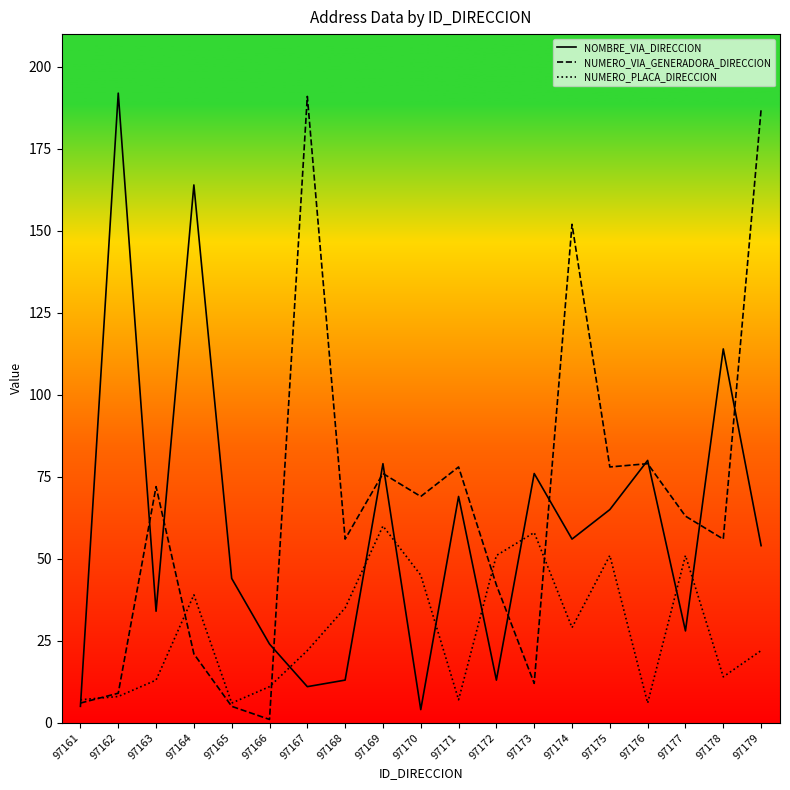

At which category does NUMERO_VIA_GENERADORA_DIRECCION reach its first local valley?

97166